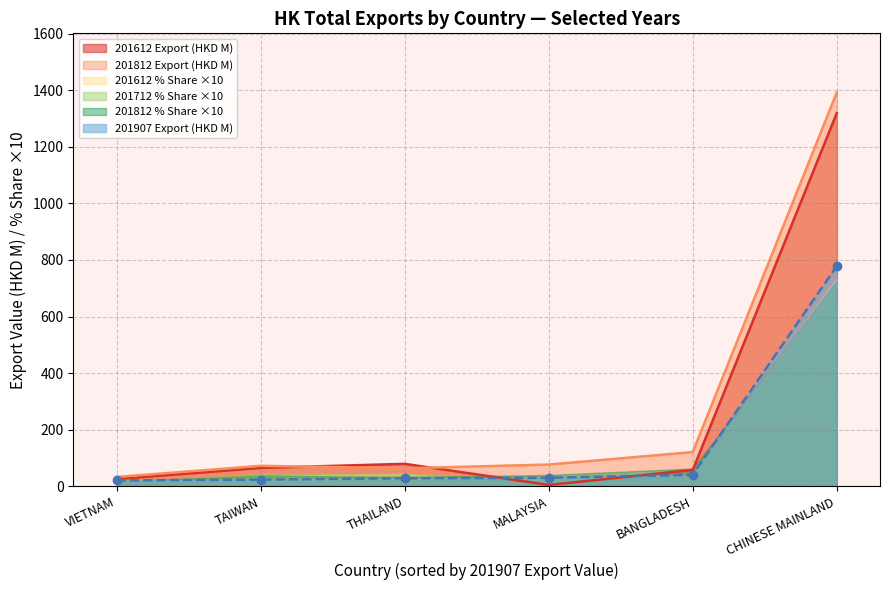

Reading left to right, list all the values displayed in this chart.

CHINESE MAINLAND: 778.3	1319.2	764.7	1392.3	1085.0	73.8
BANGLADESH: 41.1	57.8	45.6	121.0	64.3	3.2
MALAYSIA: 30.0	4.7	52.2	76.8	52.5	0.3
THAILAND: 28.3	79.3	34.9	63.5	67.6	4.4
TAIWAN: 23.5	65.0	40.2	72.3	71.2	3.6
VIETNAM: 20.8	25.5	13.1	33.0	19.1	1.4